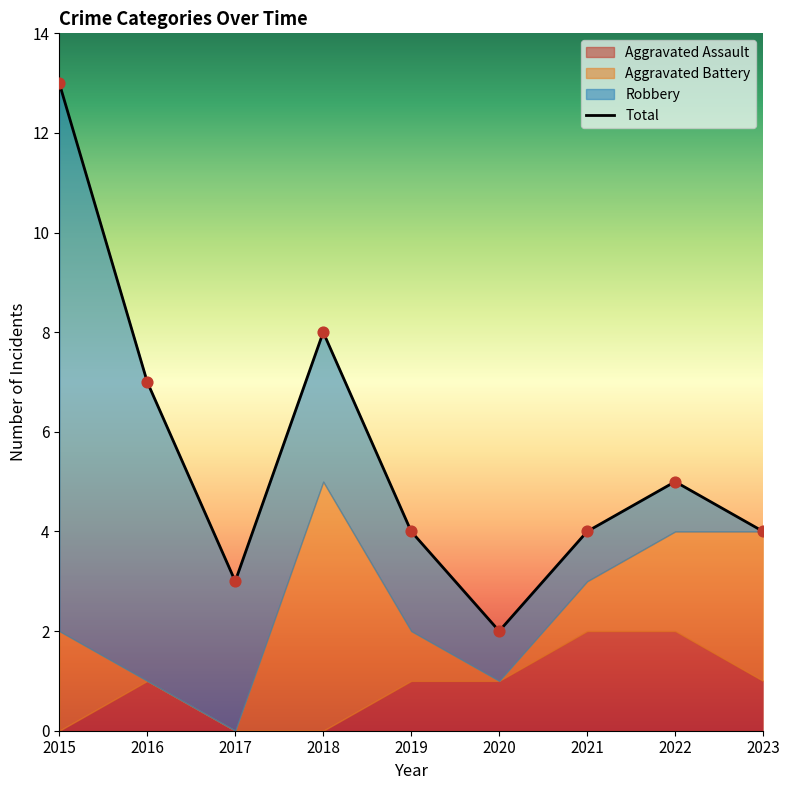

At how many categories does at least one series exceed 3?

7